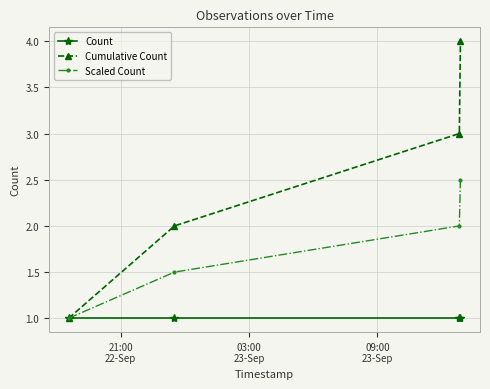

Rank the series by their maximum value, from lowest to highest.

Count, Scaled Count, Cumulative Count